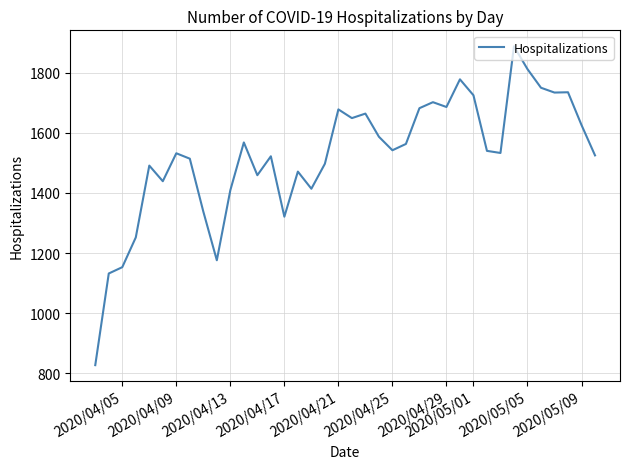

What is the maximum value shown in the chart?

1888